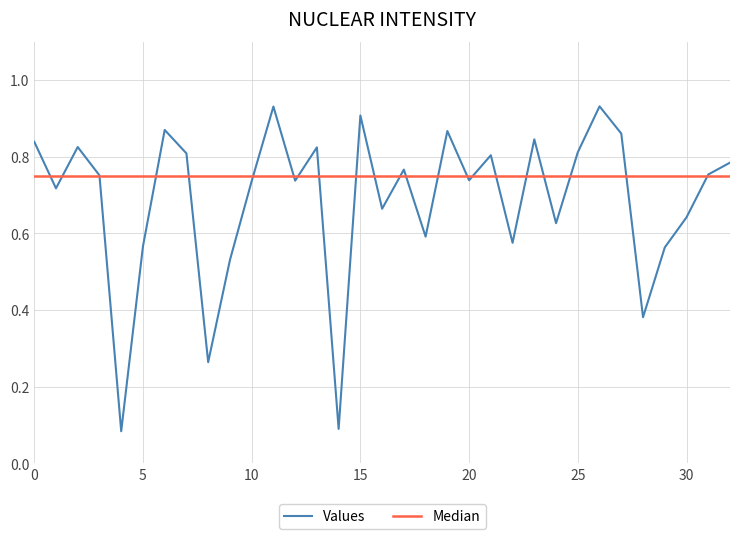

Rank the series by their maximum value, from highest to lowest.

Values, Median